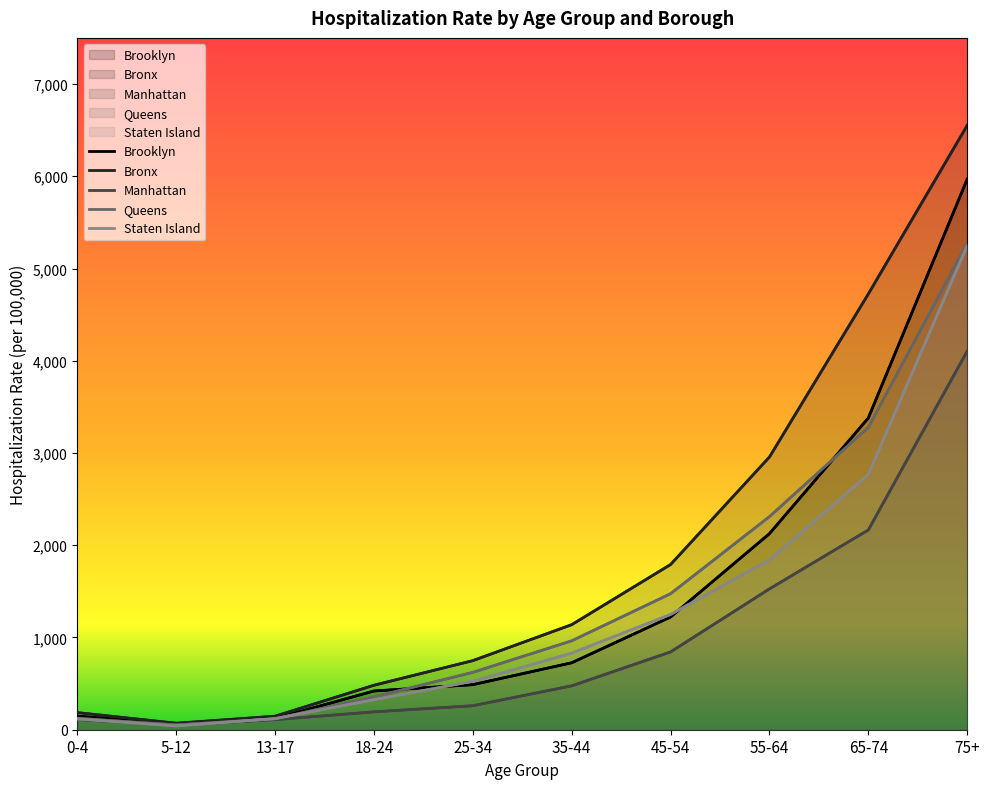

Does the chart have visible grid lines?

No